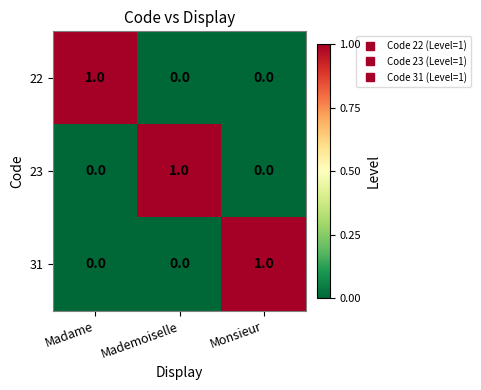

The 22 series shows 0 at Monsieur. True or false?

True